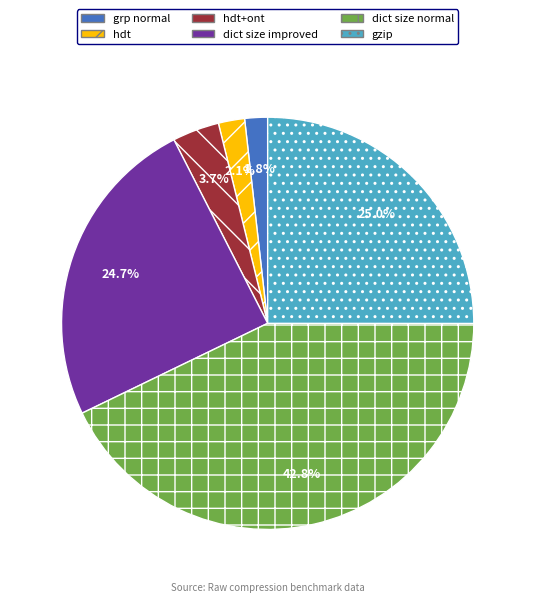

Which has a higher value, hdt or hdt+ont?

hdt+ont